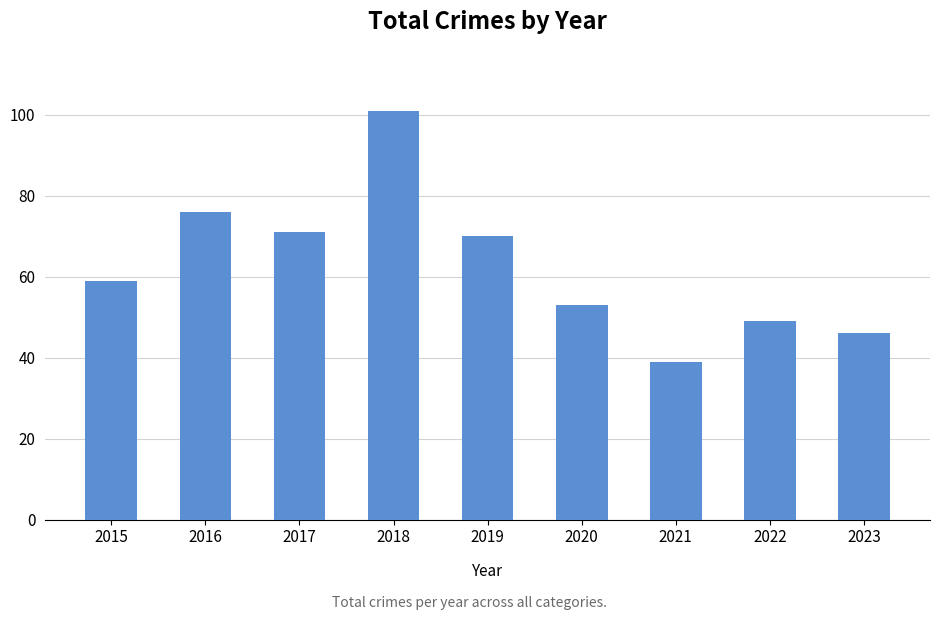

What is the minimum value shown in the chart?

39